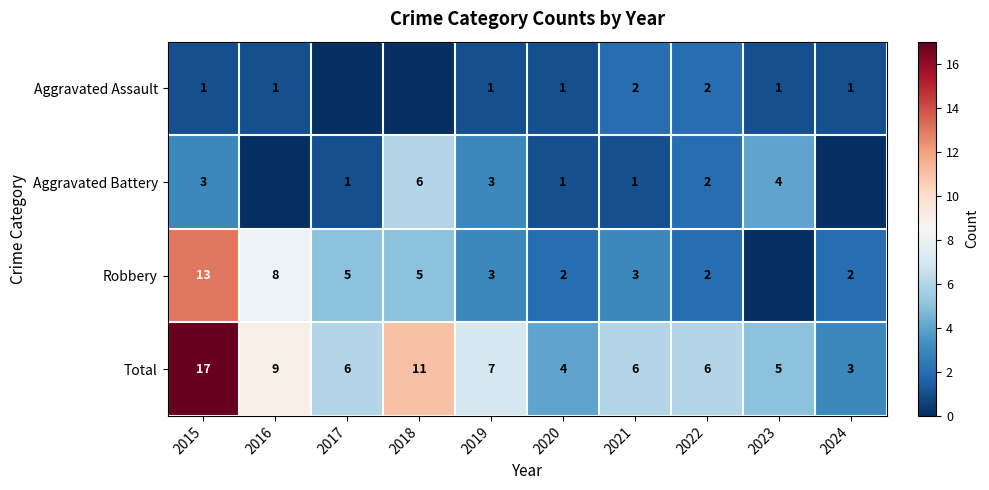

Which series changed the most between 2020 and 2021?

Total